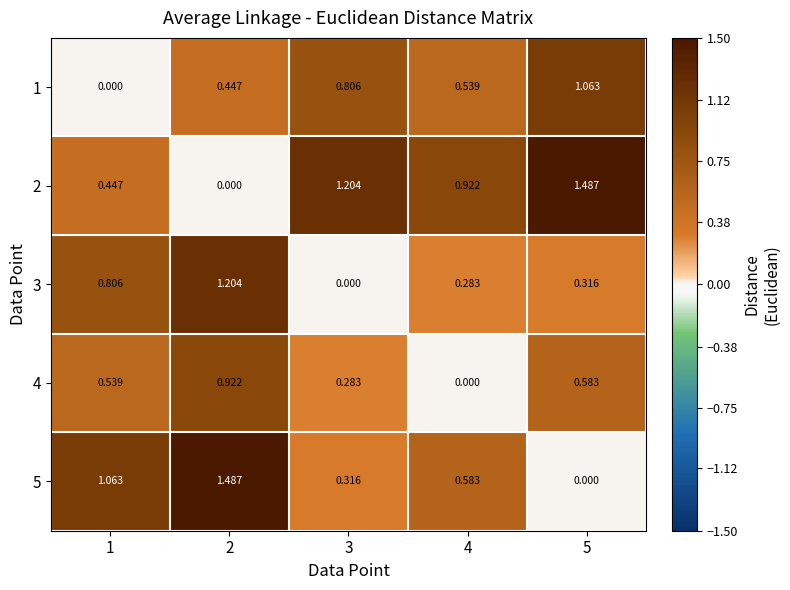

Is the value of 3 at 4 greater than the value of 4 at 5?

No